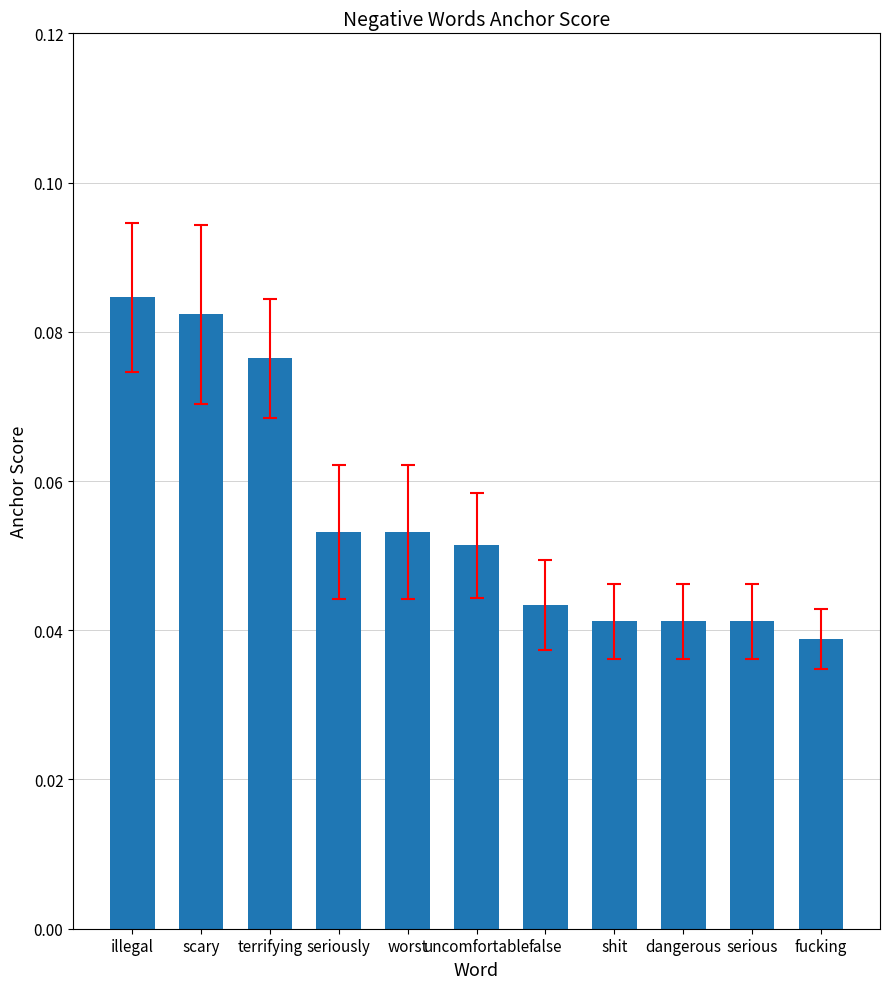

How many series are shown in this chart?

1